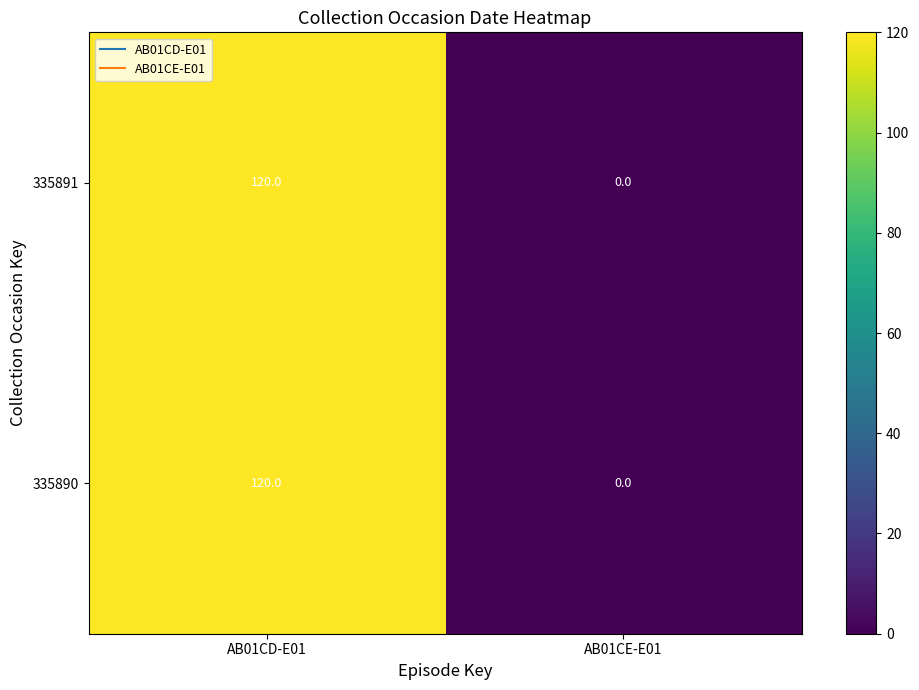

At which category does the chart reach its peak across all series?

AB01CD-E01